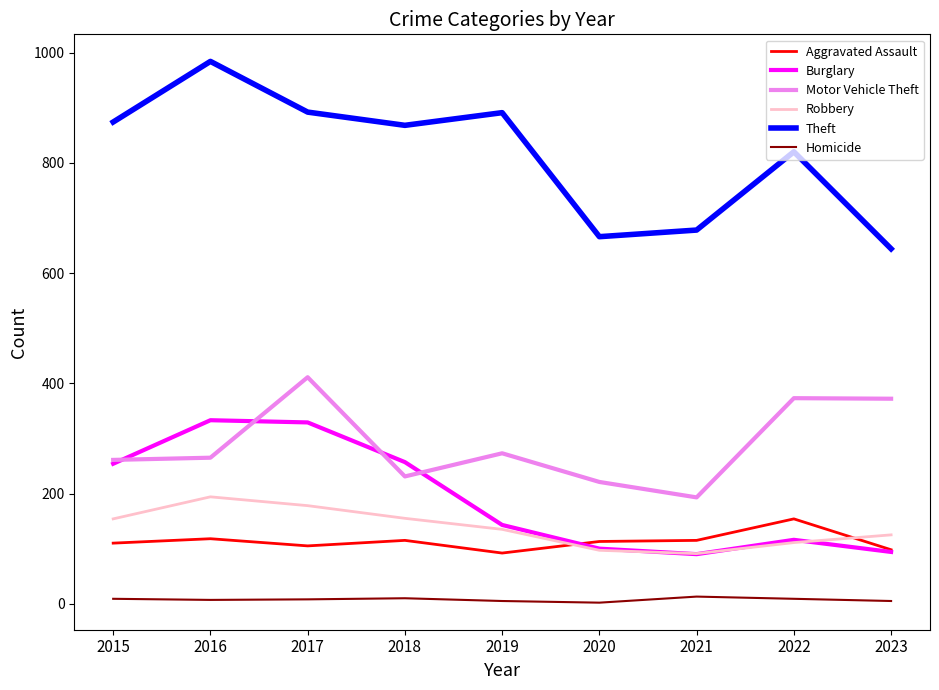

What is the spread (max minus min) of values at 2019?

886